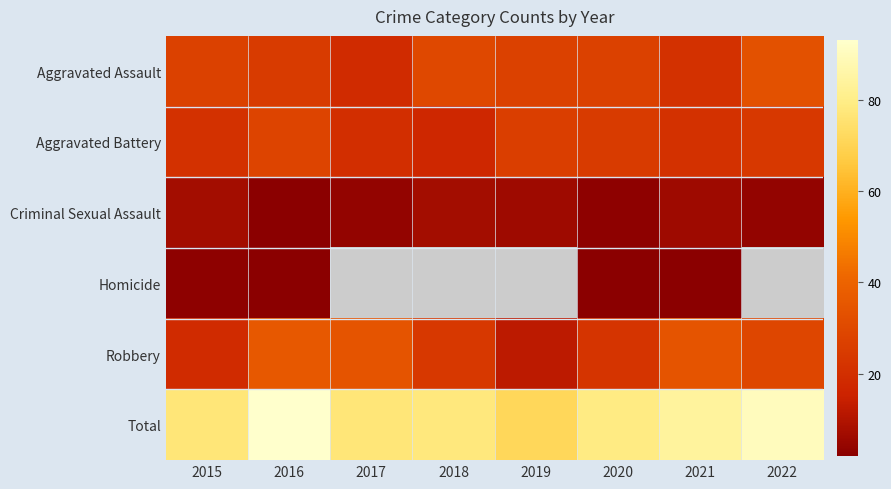

The value of Homicide at 2021 is 2.0. True or false?

True